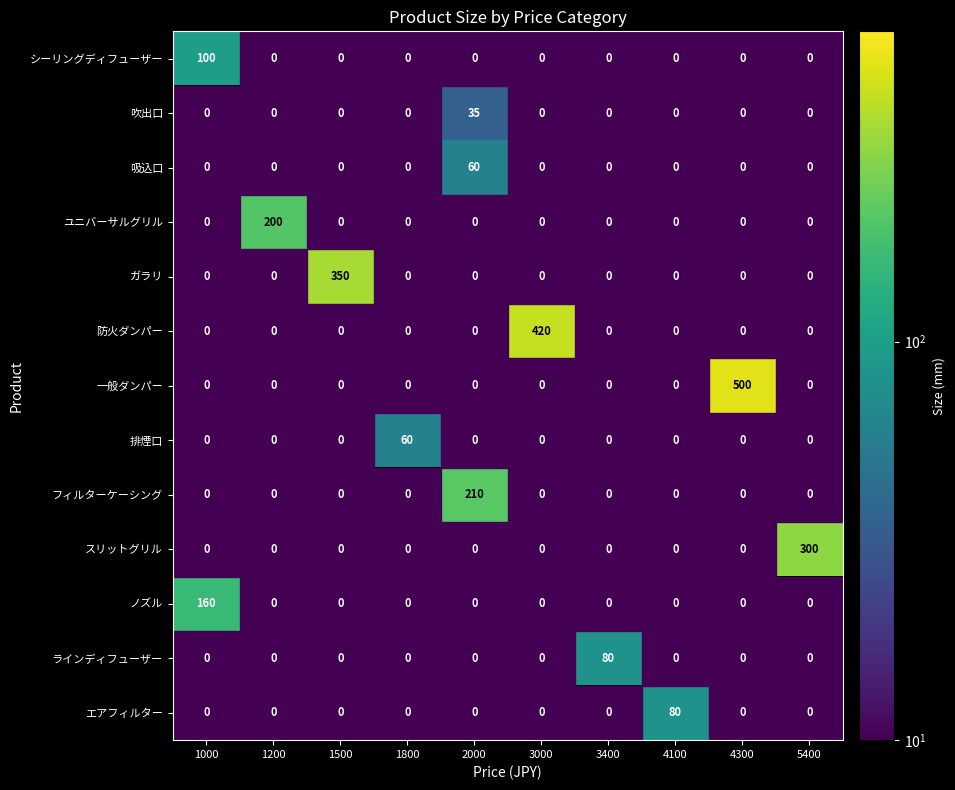

The ノズル series shows 160 at 1000. True or false?

True